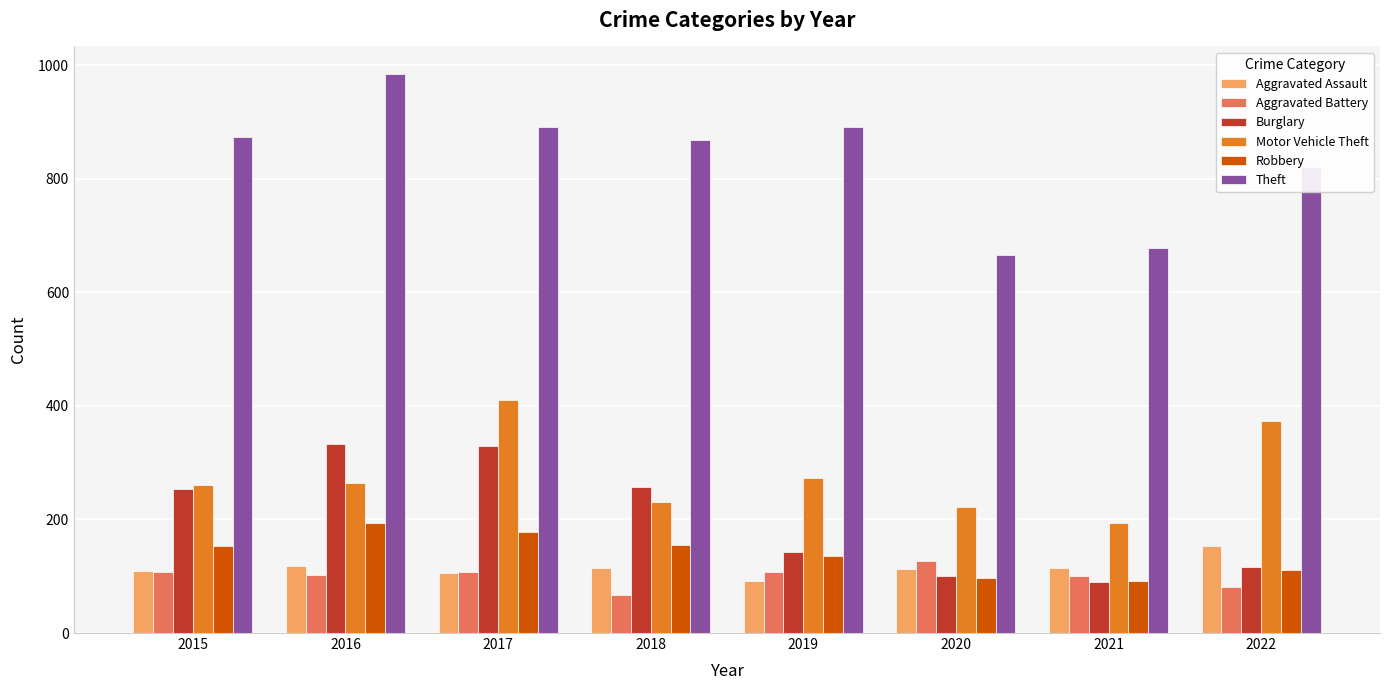

Which label corresponds to the largest value in the chart?

2016